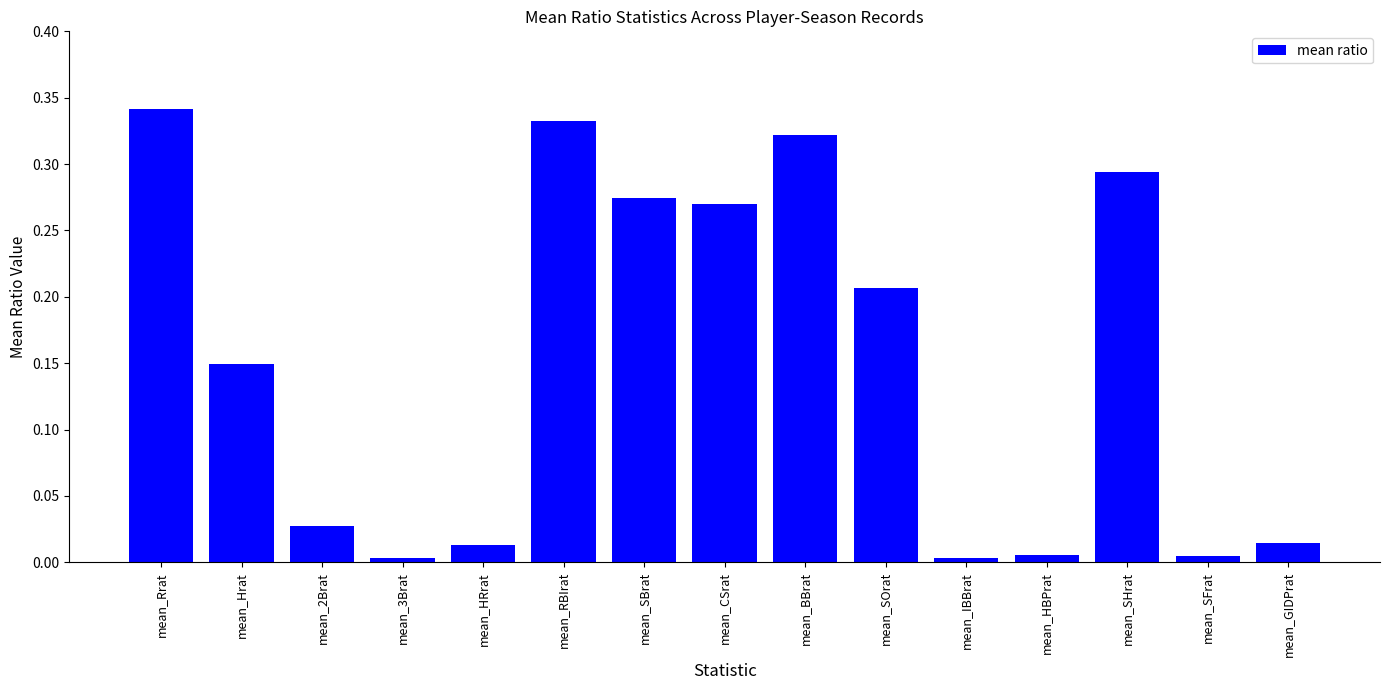

What is the sum of all values?

2.3